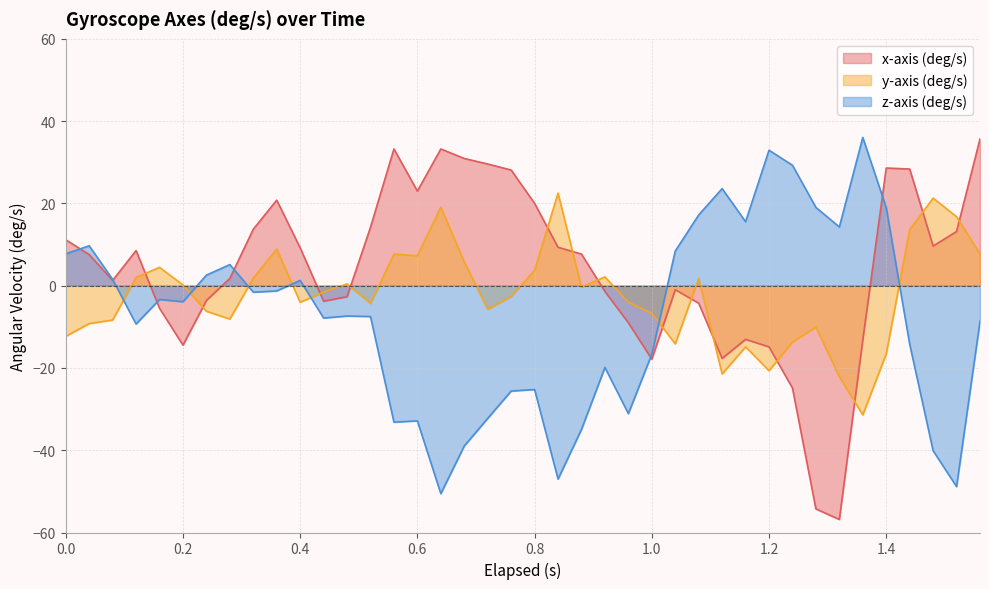

What are all the series names shown in the legend?

x-axis (deg/s), y-axis (deg/s), z-axis (deg/s)